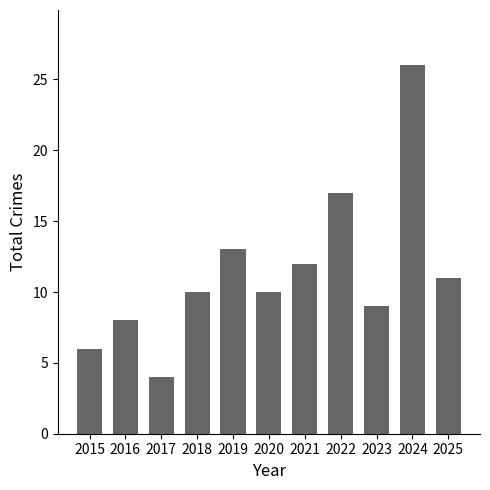

What is the greatest value displayed?

26